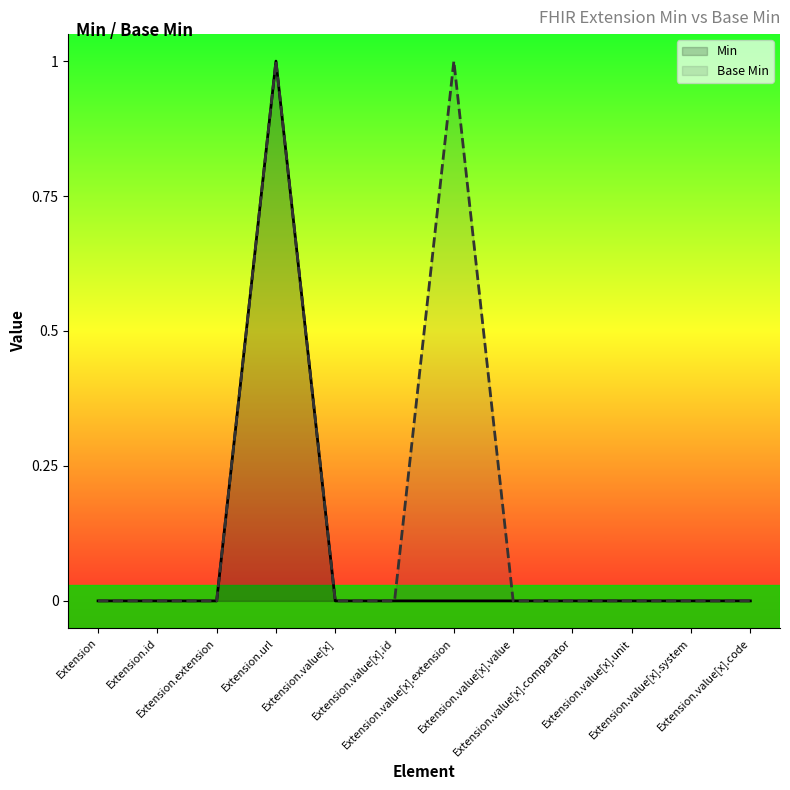

At how many categories does at least one series exceed 0?

2